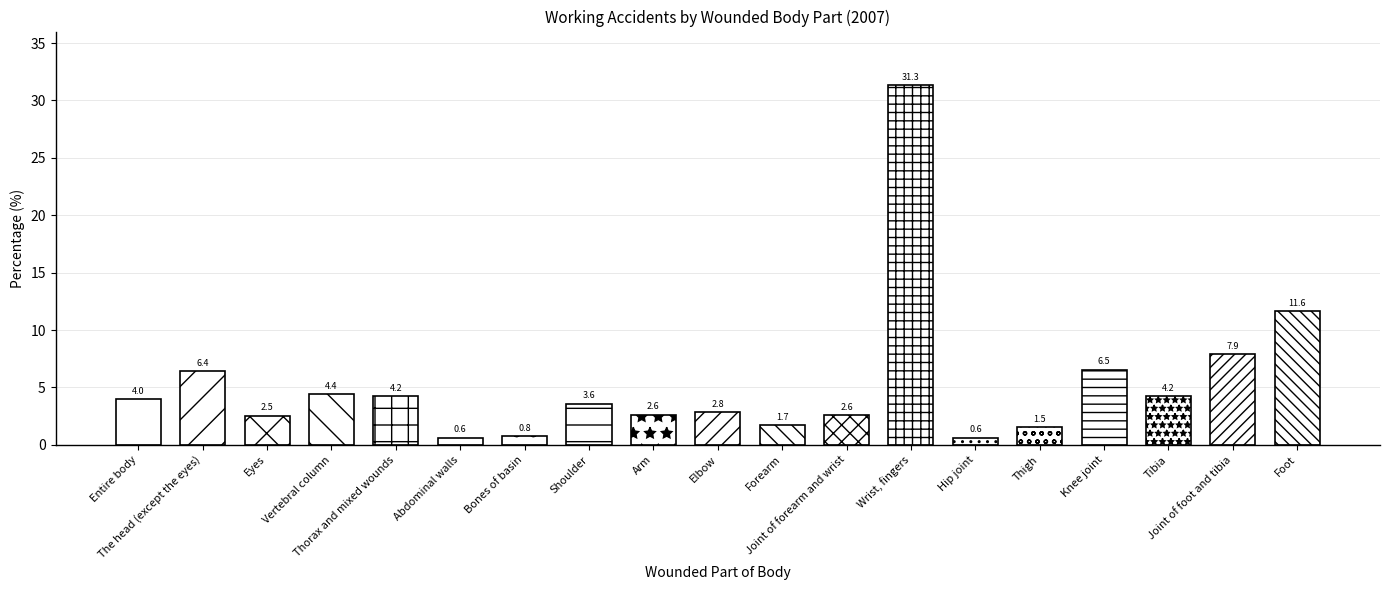

At which label is the value closest to 15?

Foot